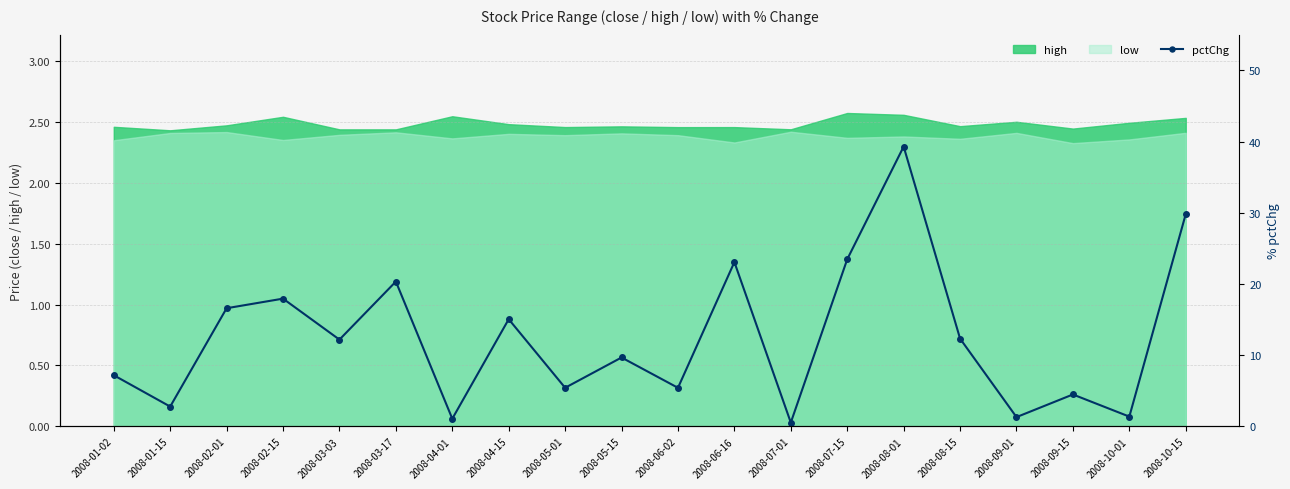

The value of high at 2008-06-02 is 0.8. True or false?

False